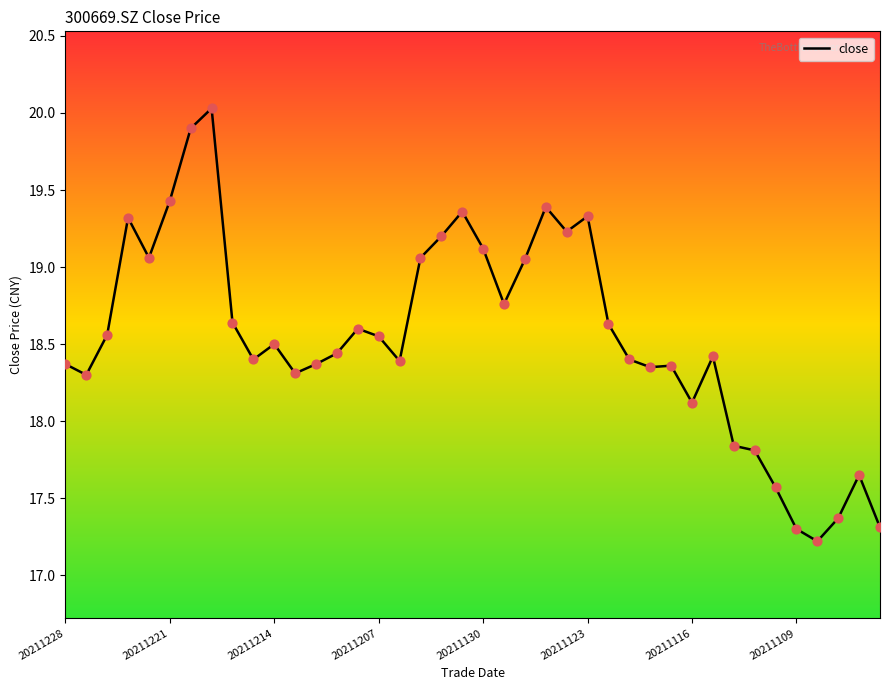

What is the smallest value displayed?

17.2